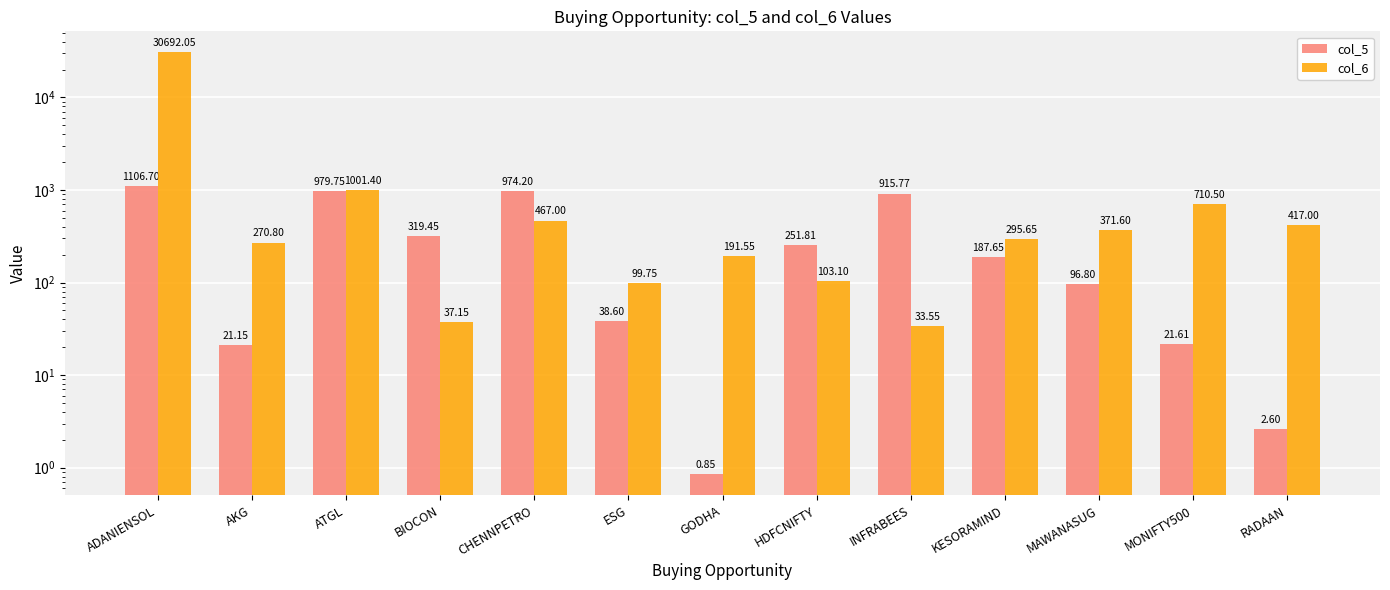

Reading left to right, transcribe all the data shown in this chart.

col_5: ADANIENSOL=1106.7	AKG=21.1	ATGL=979.8	BIOCON=319.4	CHENNPETRO=974.2	ESG=38.6	GODHA=0.8	HDFCNIFTY=251.8	INFRABEES=915.8	KESORAMIND=187.7	MAWANASUG=96.8	MONIFTY500=21.6	RADAAN=2.6
col_6: ADANIENSOL=30692.0	AKG=270.8	ATGL=1001.4	BIOCON=37.1	CHENNPETRO=467.0	ESG=99.8	GODHA=191.6	HDFCNIFTY=103.1	INFRABEES=33.5	KESORAMIND=295.6	MAWANASUG=371.6	MONIFTY500=710.5	RADAAN=417.0